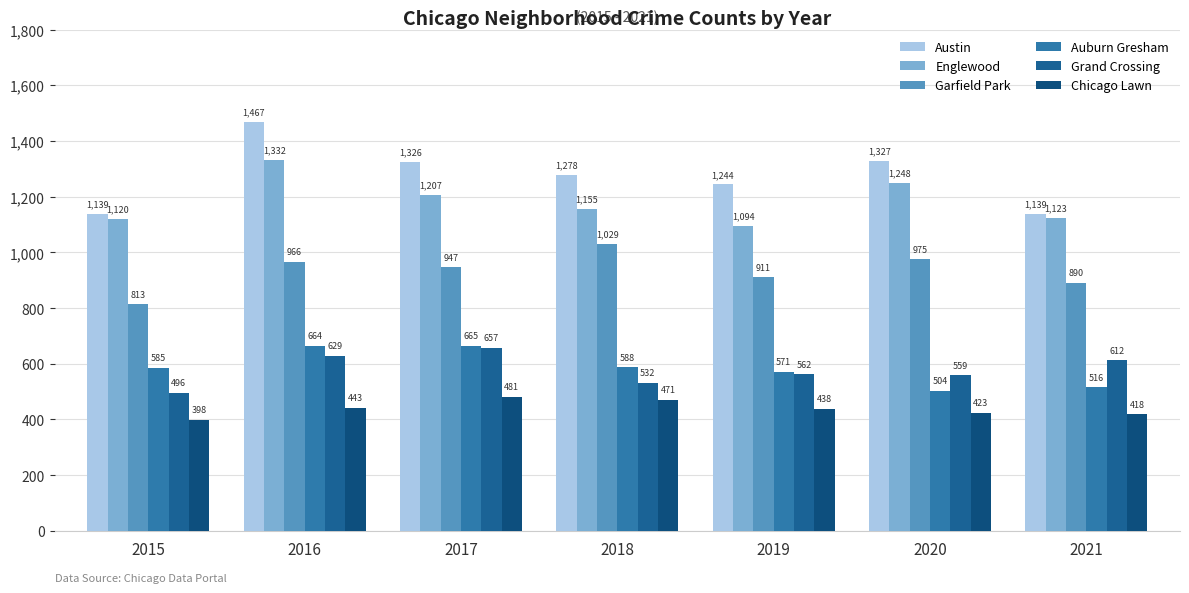

Reading left to right, transcribe all the data shown in this chart.

Austin: 2015=1139	2016=1467	2017=1326	2018=1278	2019=1244	2020=1327	2021=1139
Englewood: 2015=1120	2016=1332	2017=1207	2018=1155	2019=1094	2020=1248	2021=1123
Garfield Park: 2015=813	2016=966	2017=947	2018=1029	2019=911	2020=975	2021=890
Auburn Gresham: 2015=585	2016=664	2017=665	2018=588	2019=571	2020=504	2021=516
Grand Crossing: 2015=496	2016=629	2017=657	2018=532	2019=562	2020=559	2021=612
Chicago Lawn: 2015=398	2016=443	2017=481	2018=471	2019=438	2020=423	2021=418